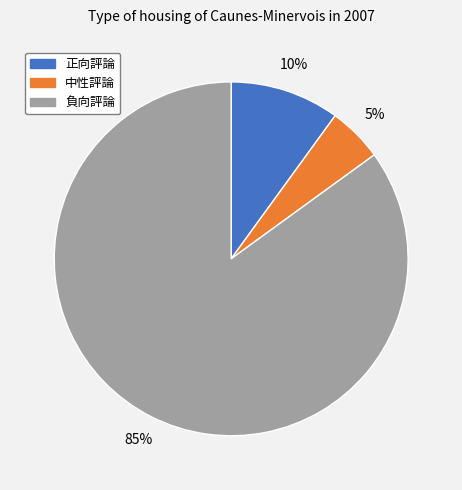

How many slices are in this pie chart?

3